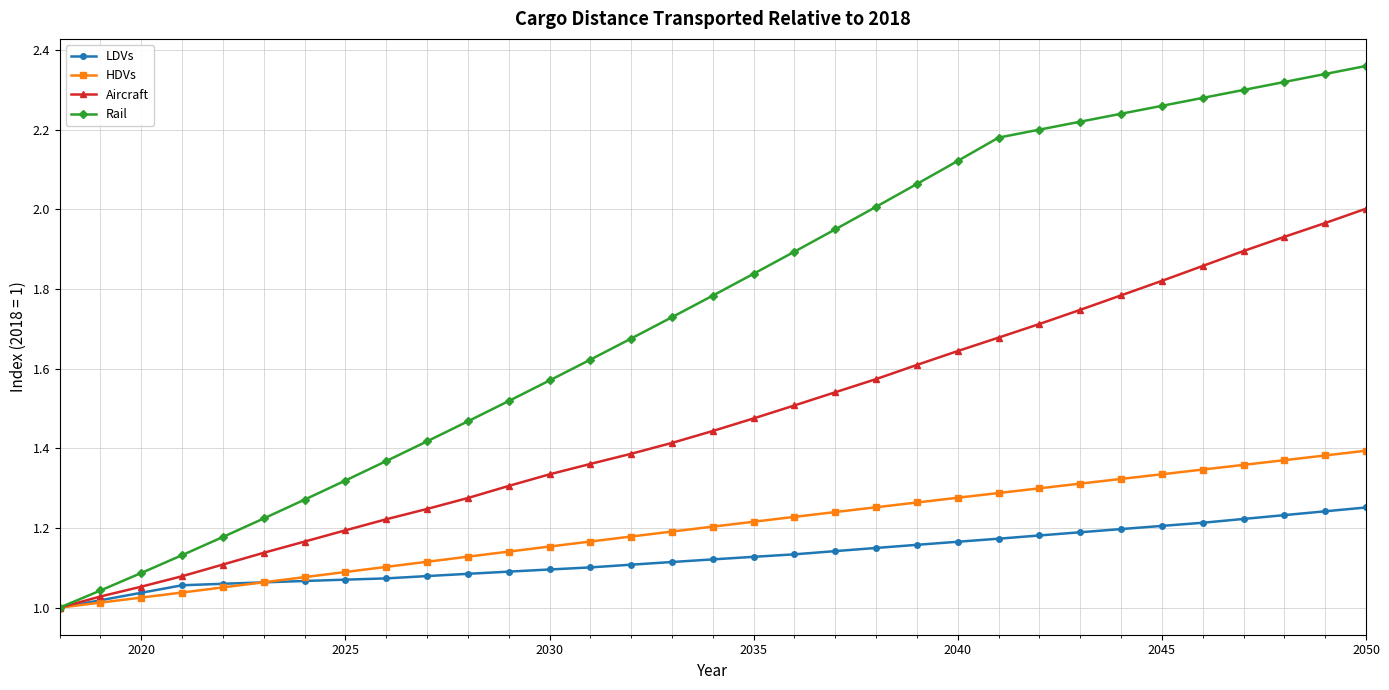

Rank the series by their maximum value, from highest to lowest.

Rail, Aircraft, HDVs, LDVs